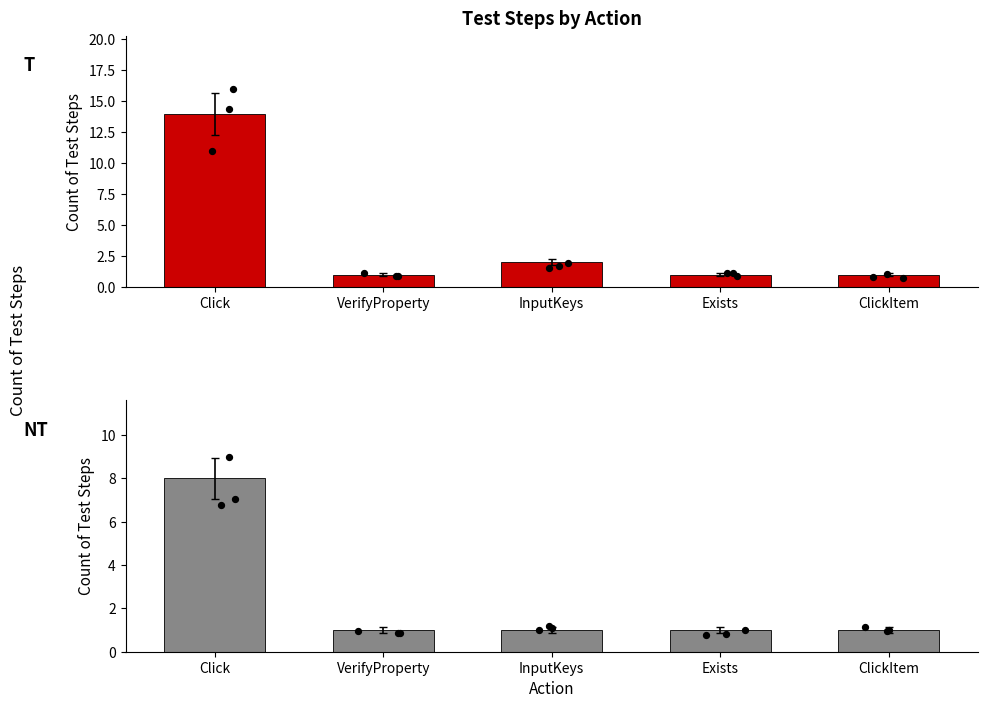

What are all the series names shown in the legend?

T, NT